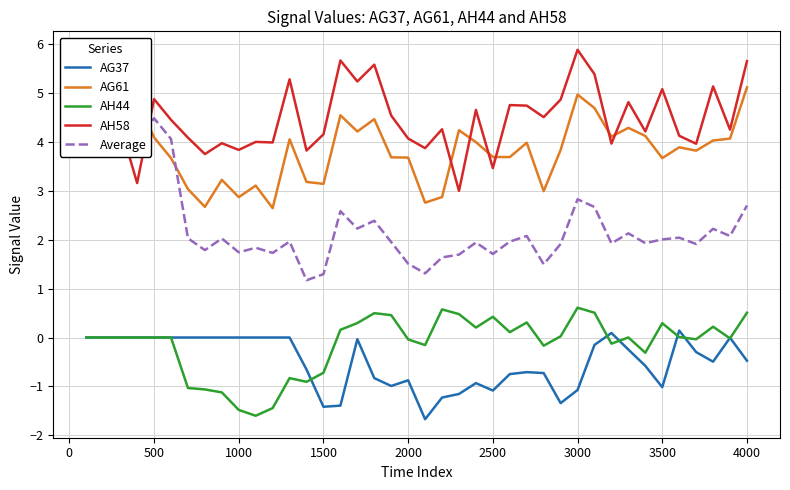

True or false: AG61 has more than 1 points higher than both neighbors.

True